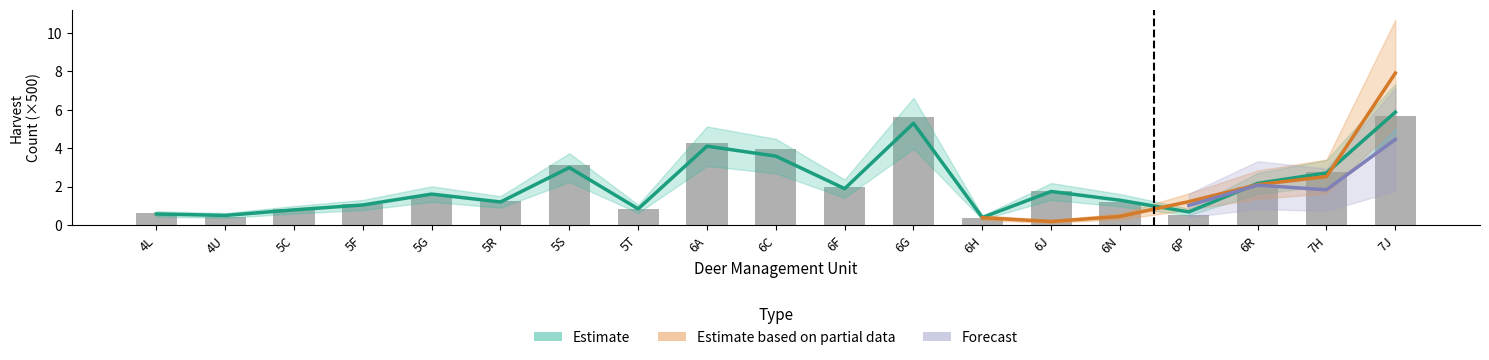

Which has a higher value, 5R or 4L?

5R